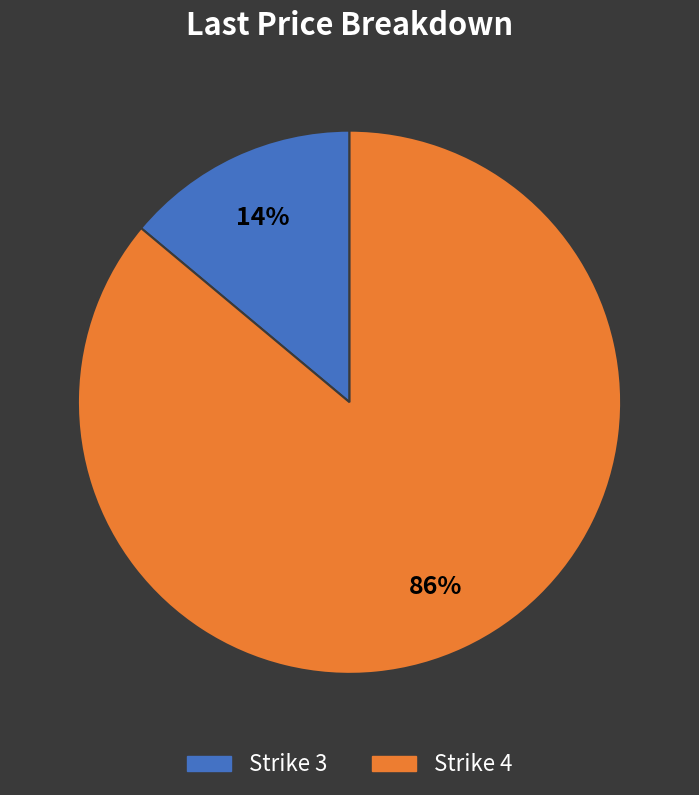

Count the number of slices in the pie.

2